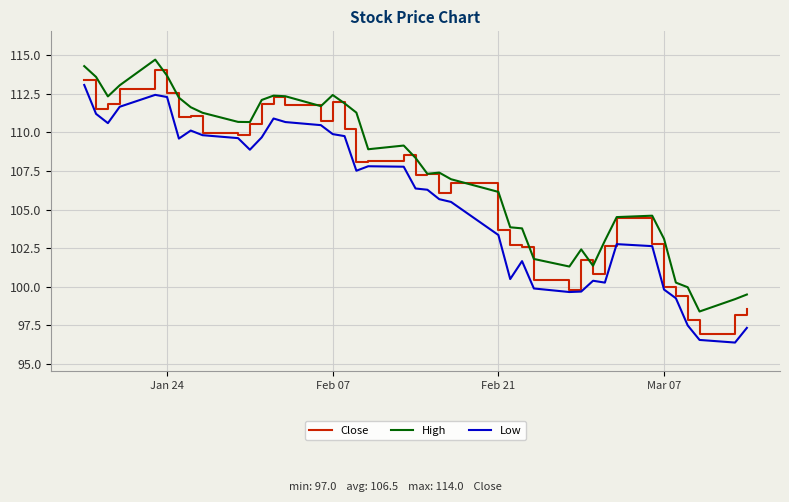

List the series in order of their peak value, lowest first.

Low, Close, High